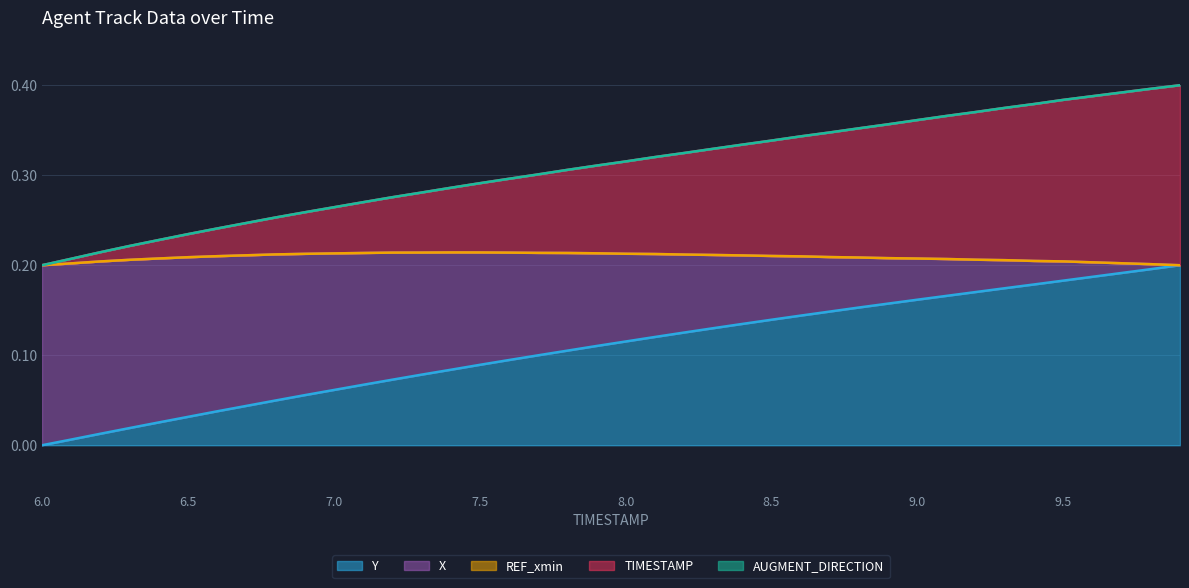

What is the difference between the Y values at 9.2 and 7.1?

0.1